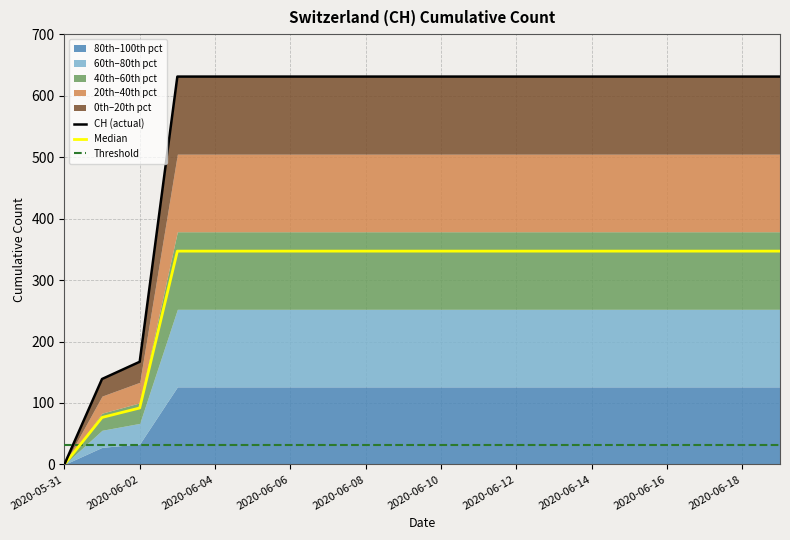

What is the ratio of the value at 2020-06-02 to the value at 2020-06-05?

0.3